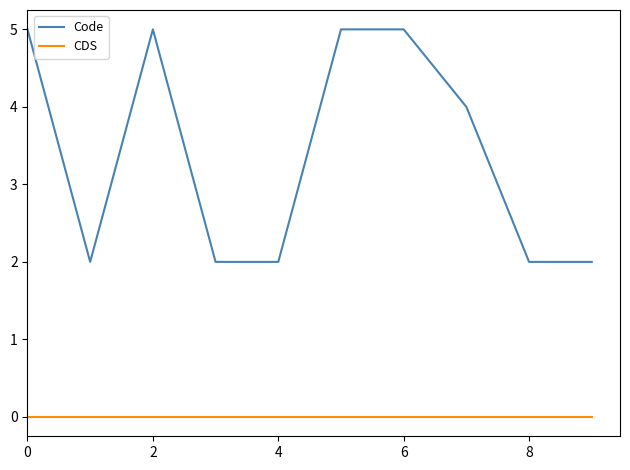

What is the average value of the Code series?

3